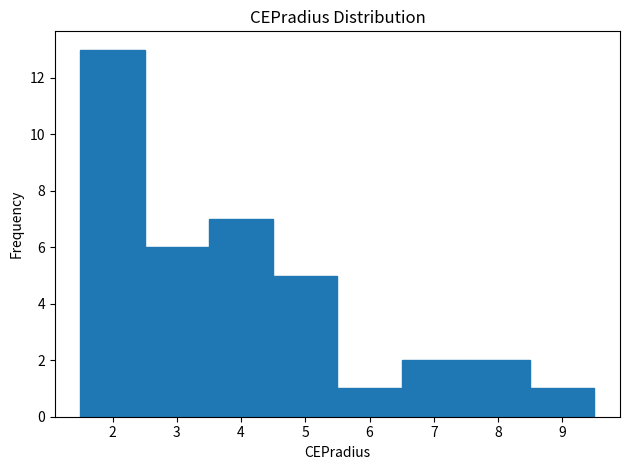

Reading left to right, list every bar in this chart as the range it spans on the x-axis followed by its height. The values are not printed on the chart, so give them approximately, as read against the axis.

1.5 to 2.5: 13
2.5 to 3.5: 6
3.5 to 4.5: 7
4.5 to 5.5: 5
5.5 to 6.5: 1
6.5 to 7.5: 2
7.5 to 8.5: 2
8.5 to 9.5: 1